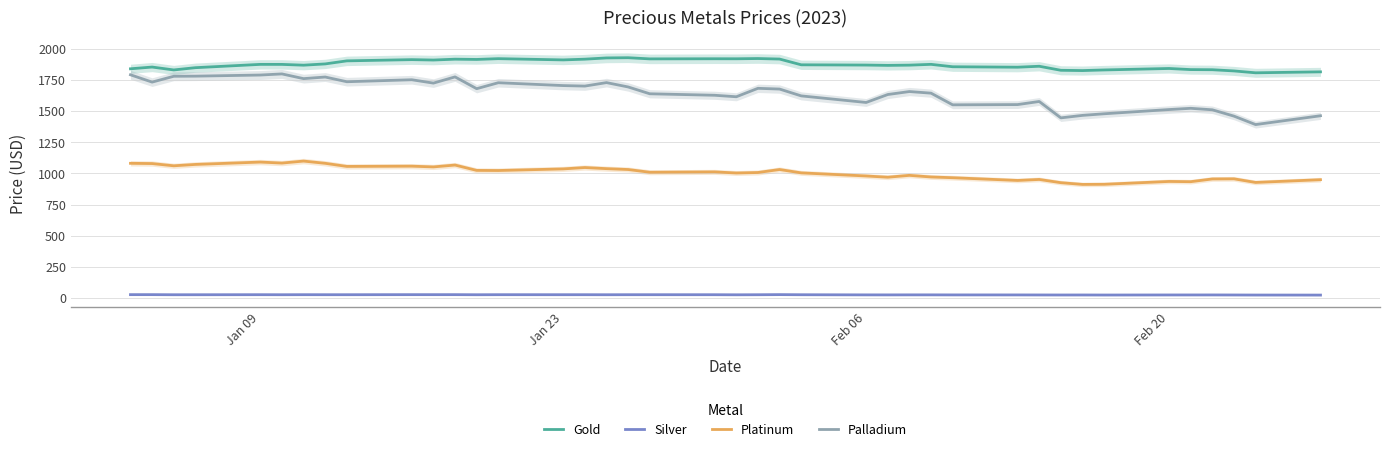

What is the lowest value of the Platinum series?

912.0